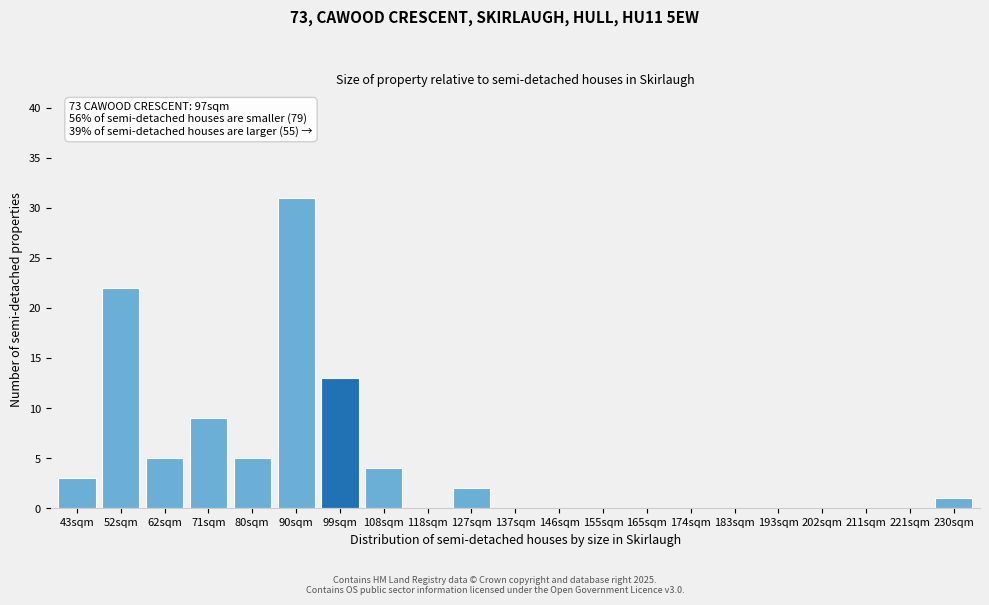

Reading right to left, what are all the values shown in this chart?

230sqm=1	221sqm=0	211sqm=0	202sqm=0	193sqm=0	183sqm=0	174sqm=0	165sqm=0	155sqm=0	146sqm=0	137sqm=0	127sqm=2	118sqm=0	108sqm=4	99sqm=13	90sqm=31	80sqm=5	71sqm=9	62sqm=5	52sqm=22	43sqm=3